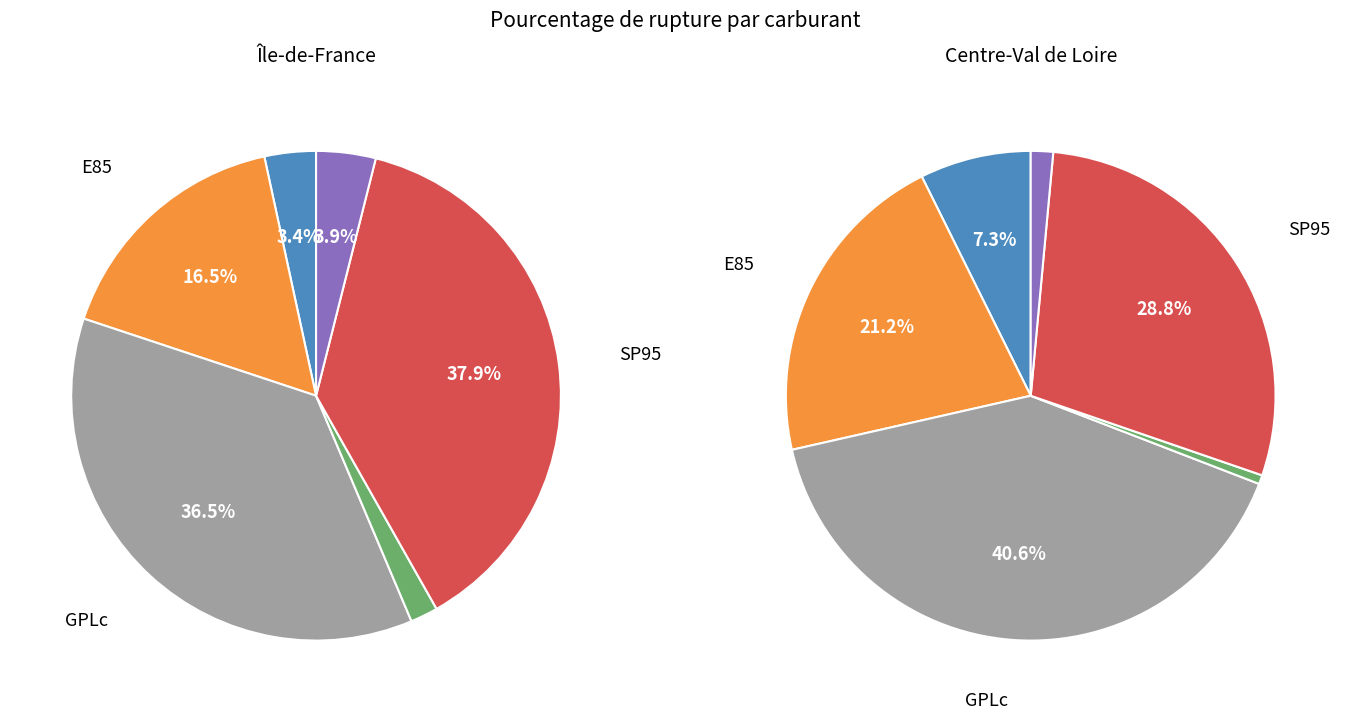

What is the spread (max minus min) of values at SP98?

3.8